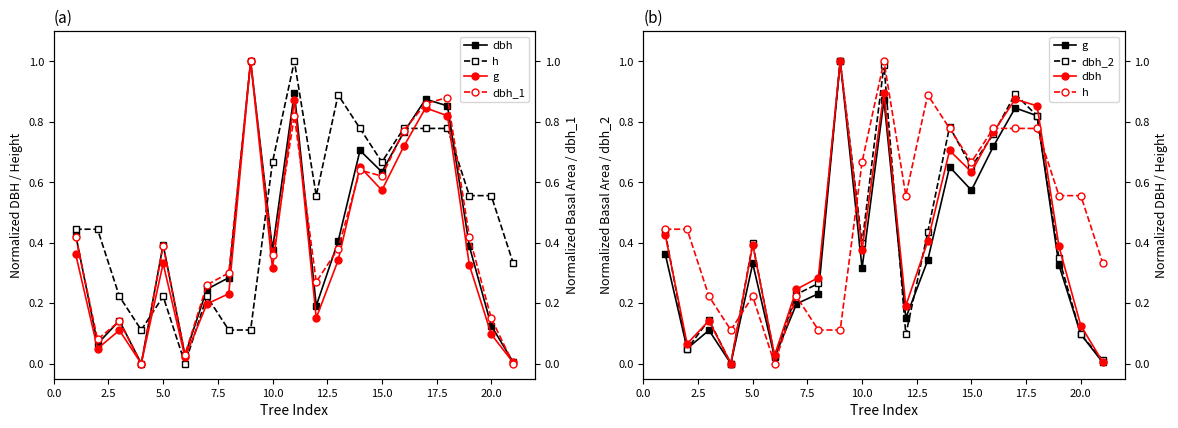

At how many categories does at least one series exceed 0?

21